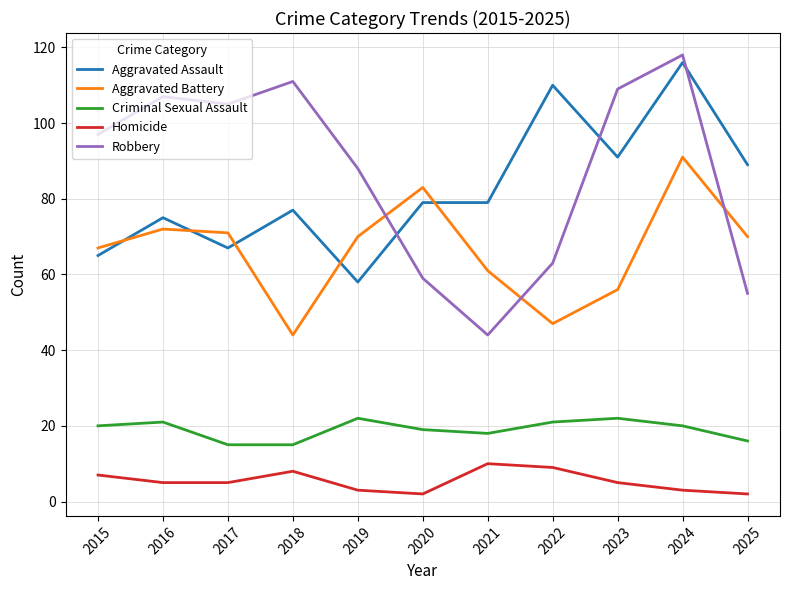

The value of Homicide at 2020 is 2. True or false?

True